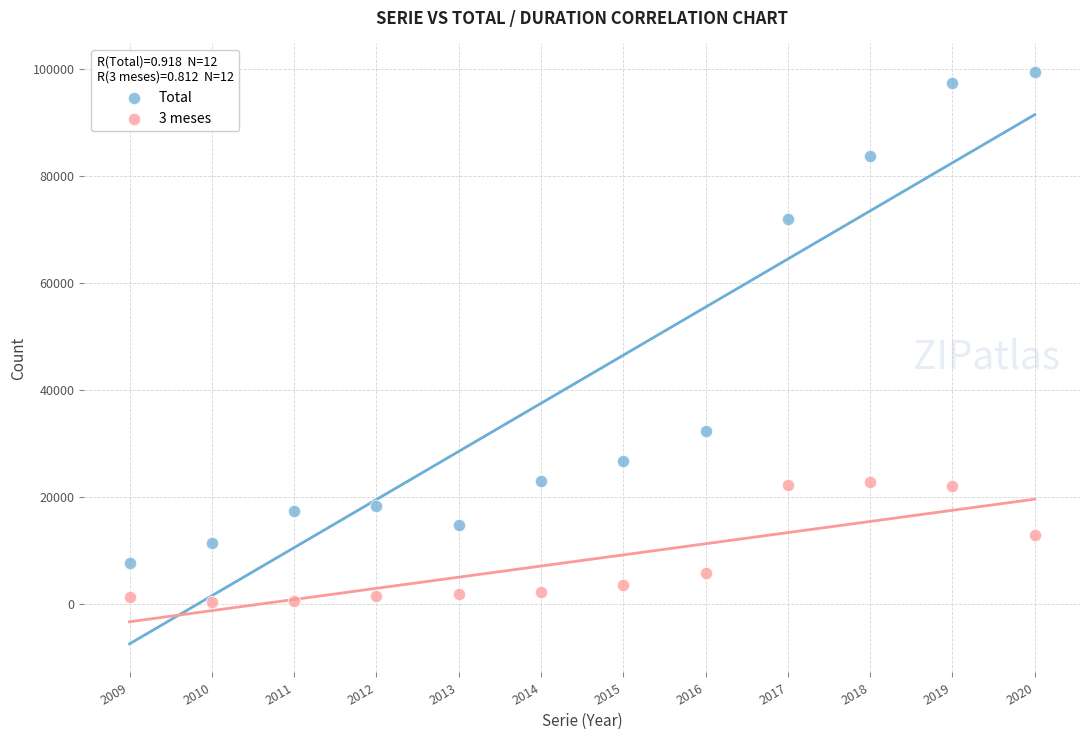

What are all the series names shown in the legend?

Total, 3 meses